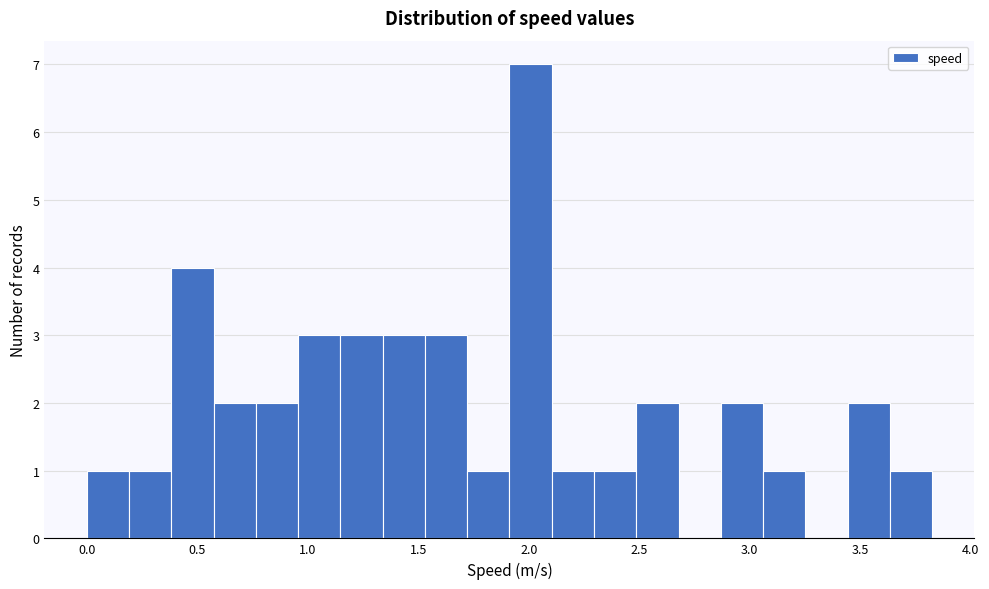

Read against the x-axis, roughly where is the centre of the tallest bar?

2.00